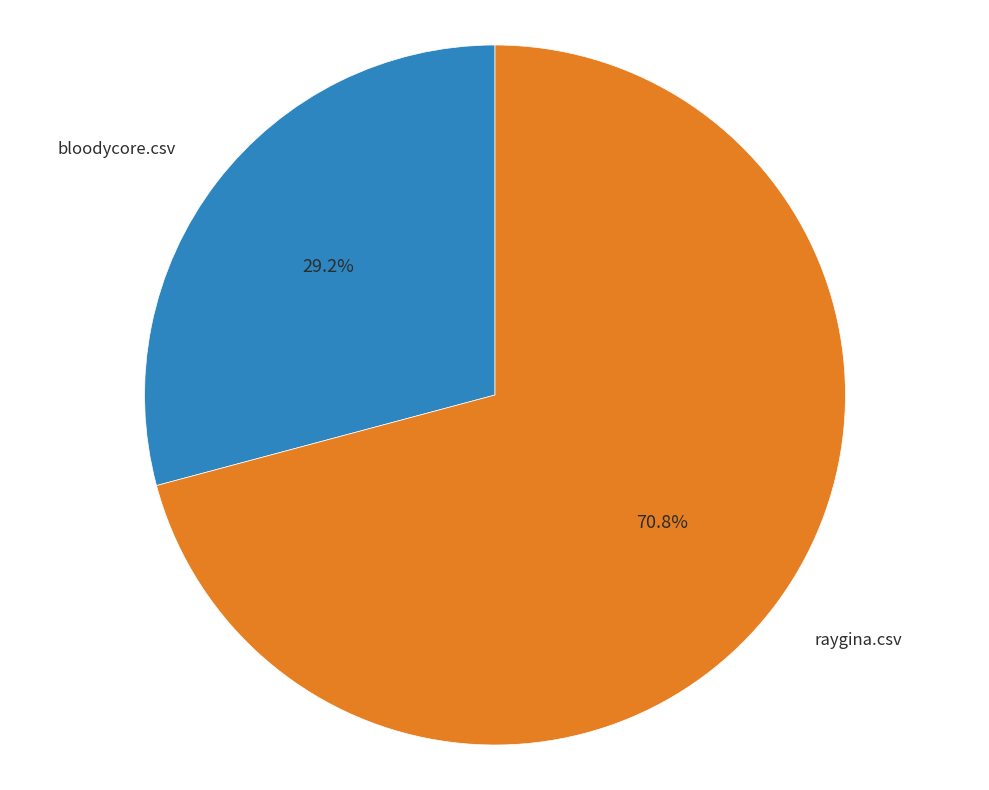

Does bloodycore.csv represent more than half of the total?

No